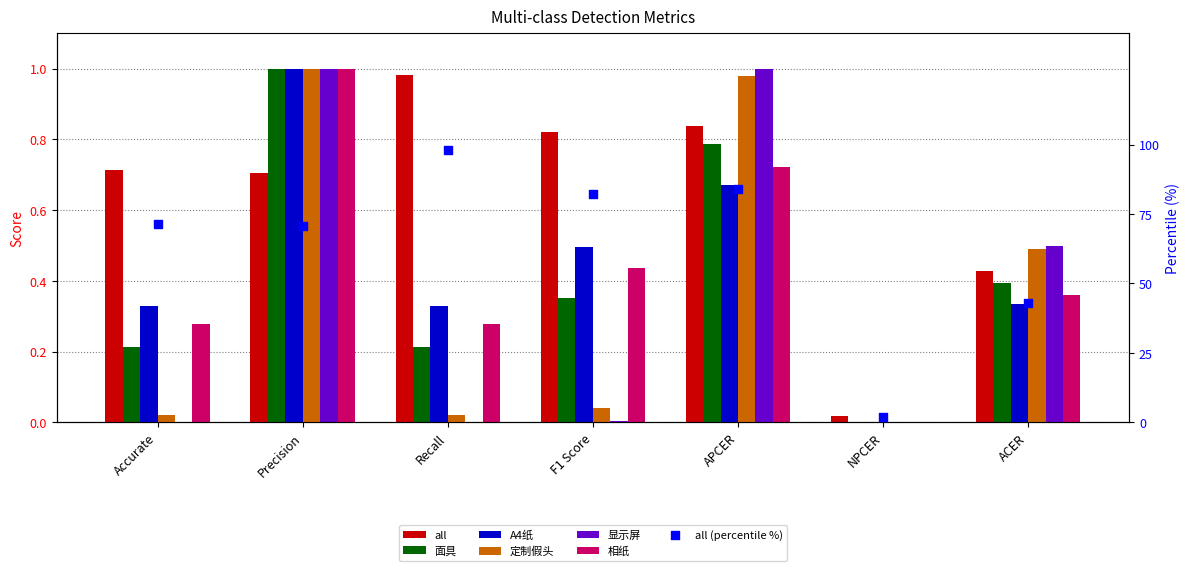

What are all the series names shown in the legend?

all, 面具, A4纸, 定制假头, 显示屏, 相纸